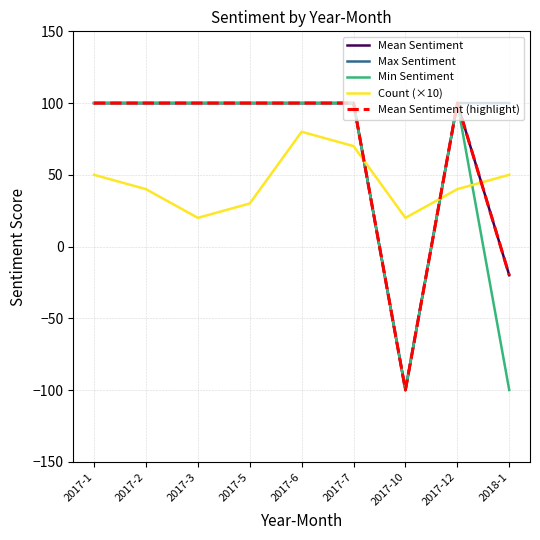

How many values in the Max Sentiment series are below 100?

1